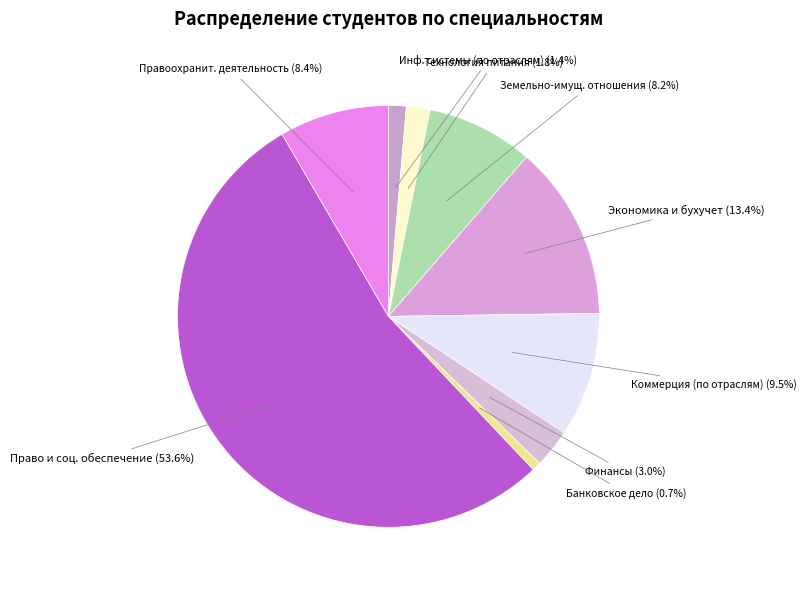

Combined, do Технология питания and Банковское дело account for over 50%?

No